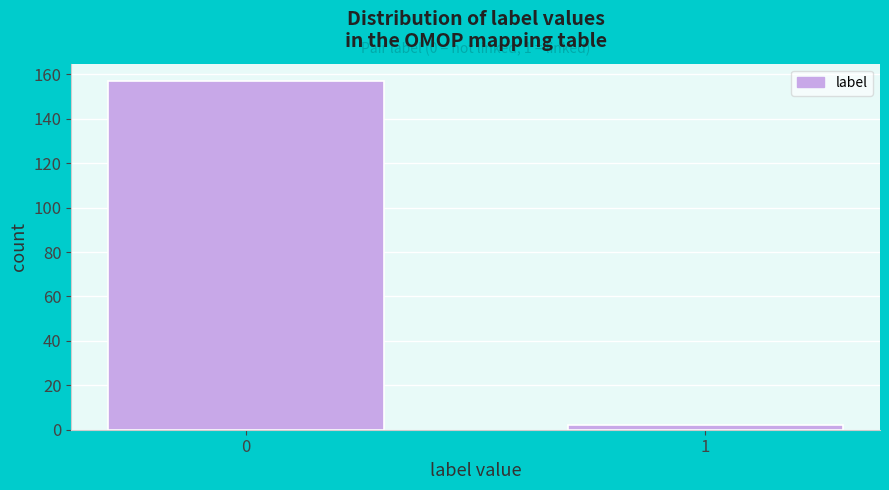

Reading right to left, extract all data points from this chart.

2	157